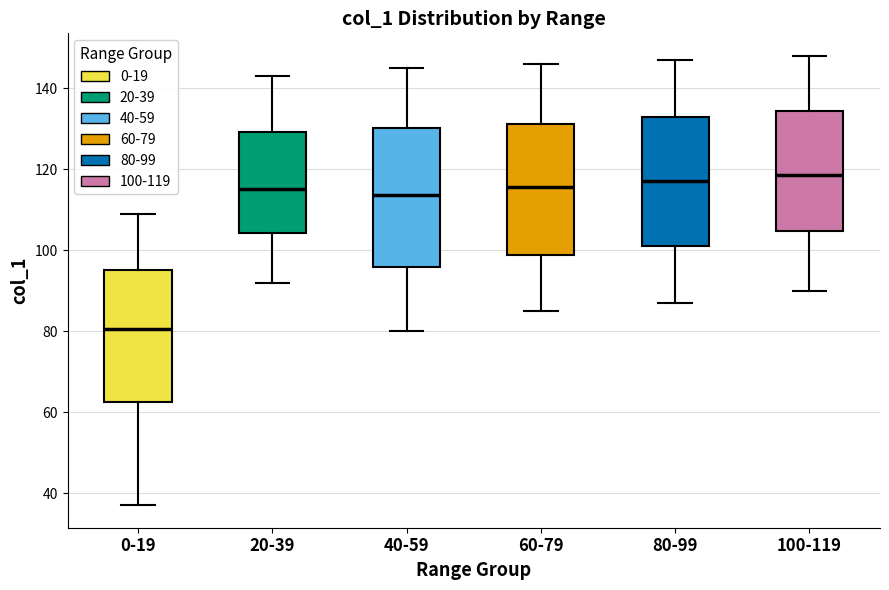

Where does the upper whisker of the box for 80-99 end on the y-axis? The values are not printed on the chart, so give them approximately, as read against the axis.

148